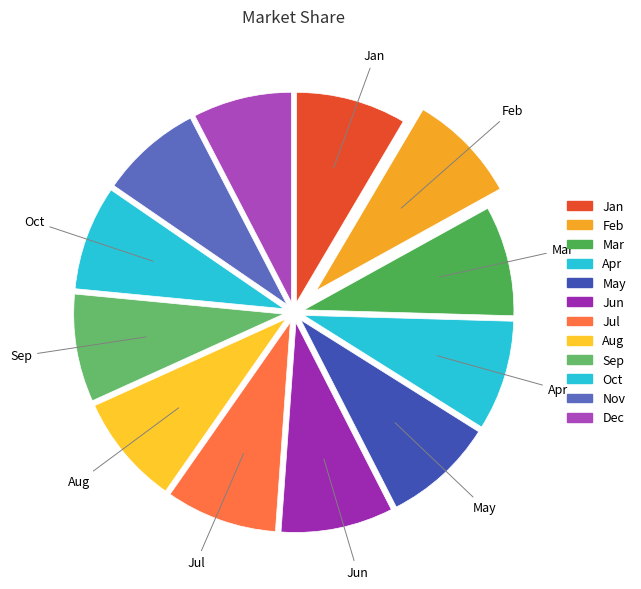

How many slices are in this pie chart?

12